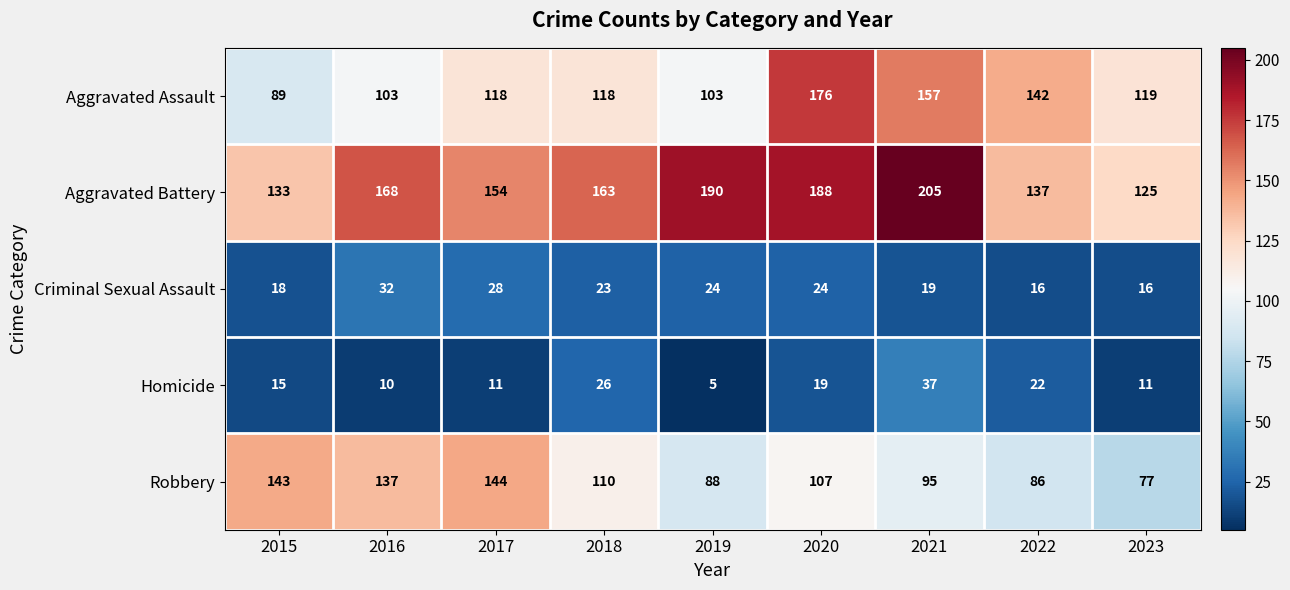

What is the sum of the Robbery values at 2022 and 2018?

196